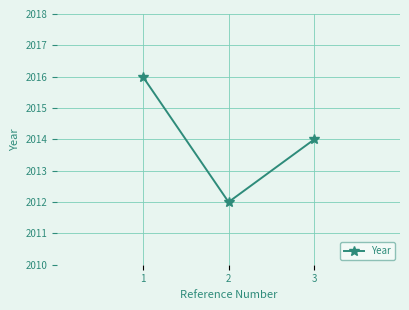

The chart shows a value of 2016 at 1. True or false?

True